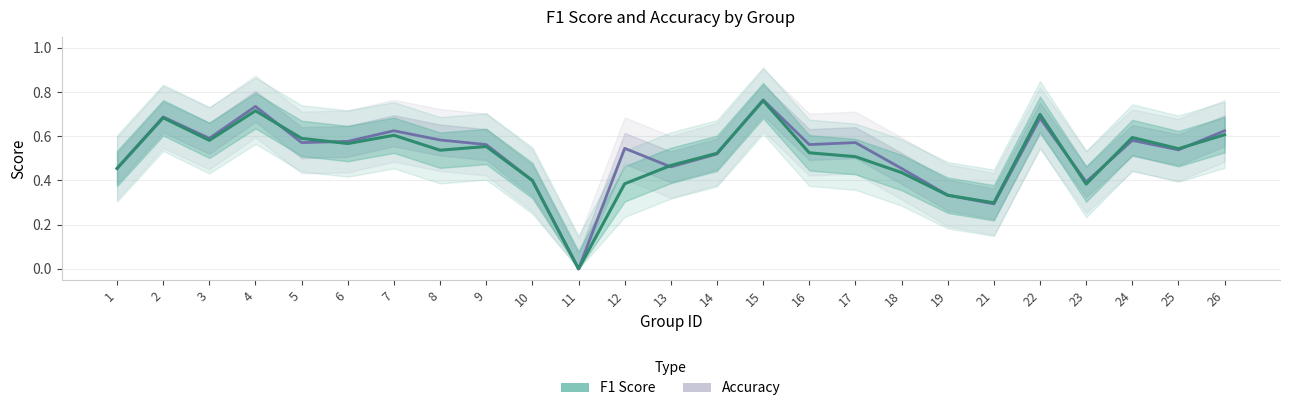

Is it true that f1 equals 0.7 at 23?

False